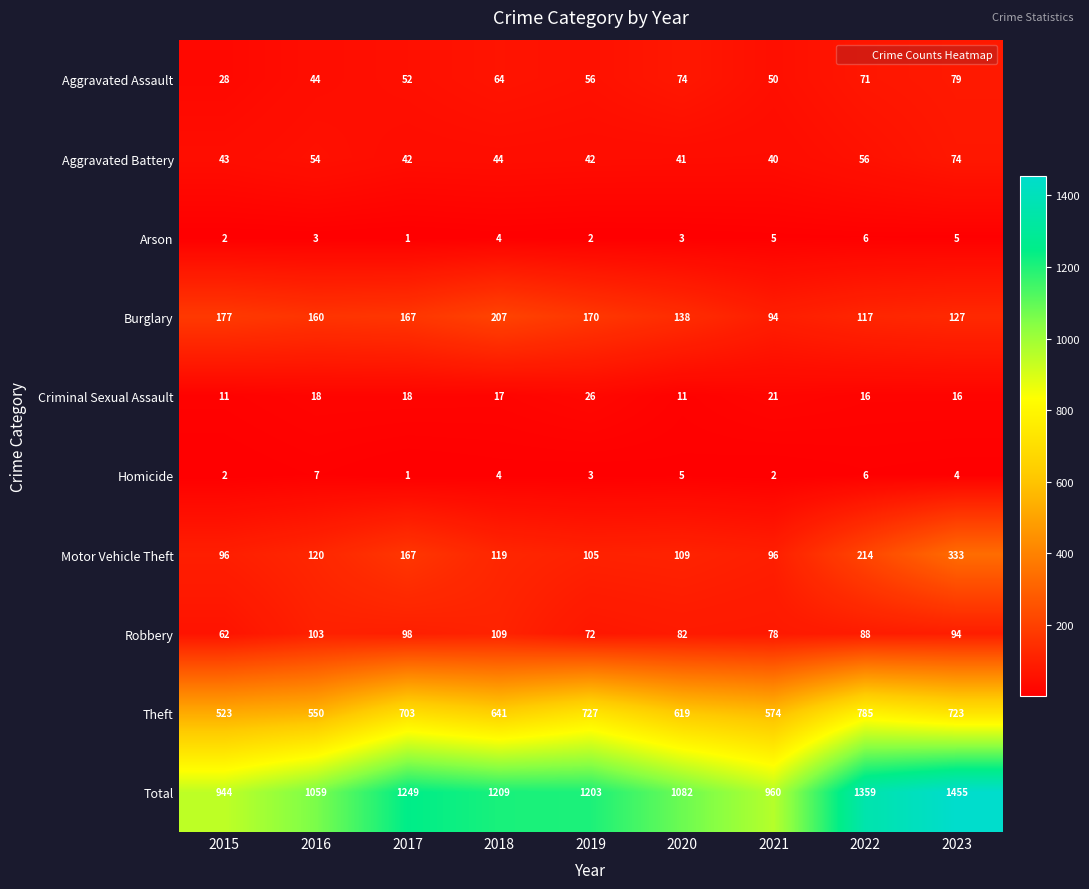

How many series are shown in this chart?

10